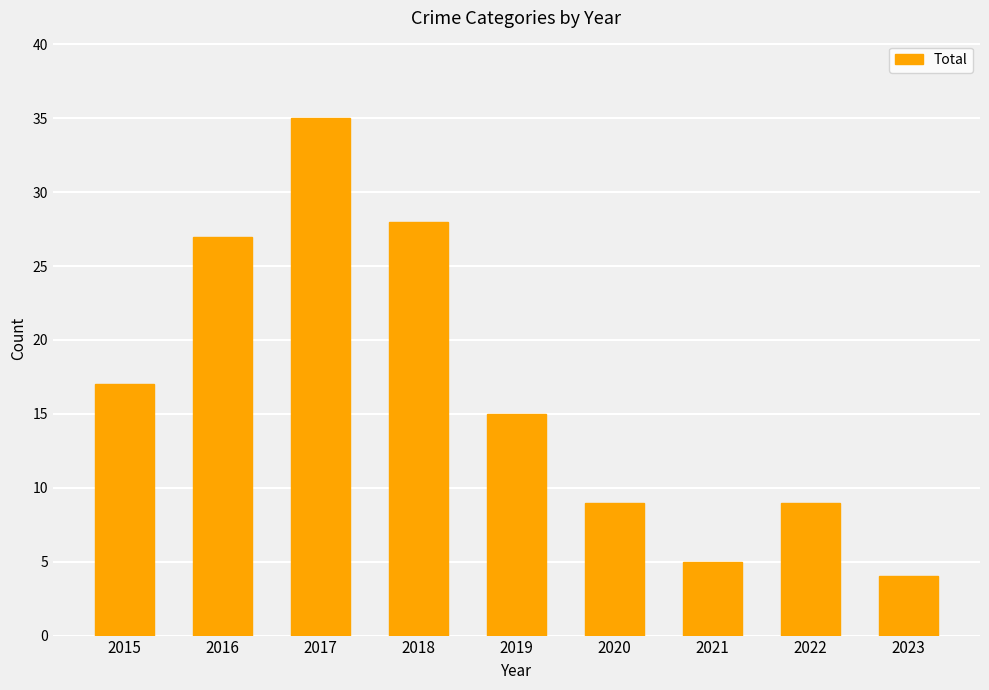

What is the greatest value displayed?

35